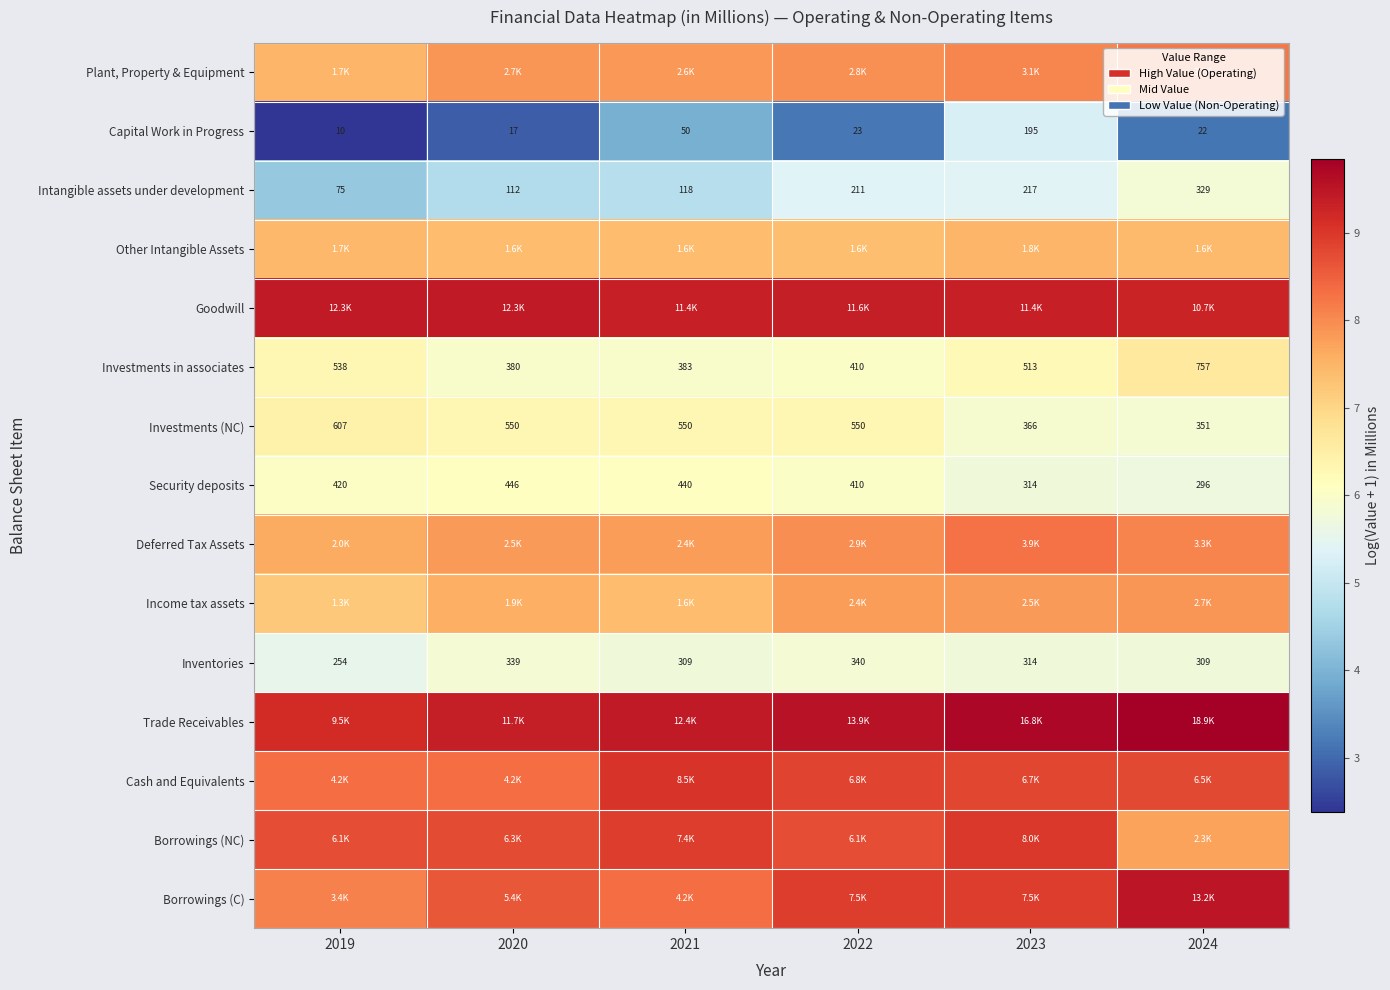

The Security deposits series shows 2.1 at 2021. True or false?

False